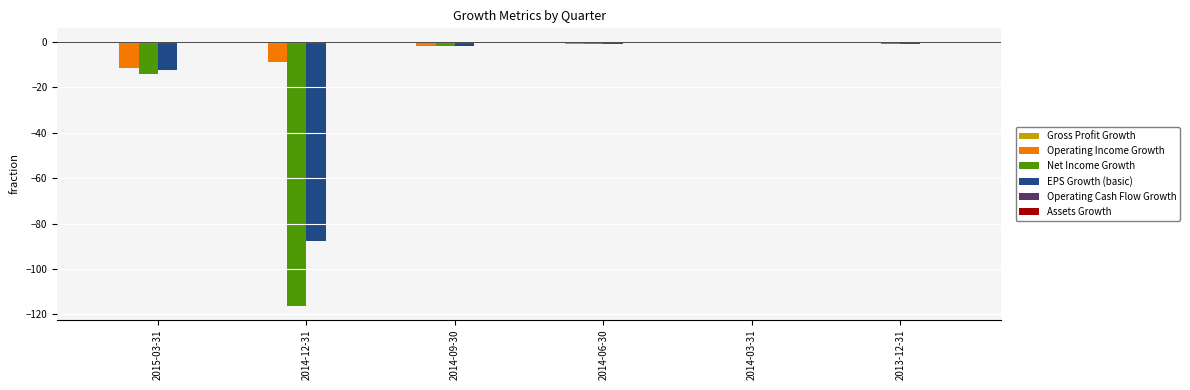

The value of Net Income Growth at 2014-12-31 is -79.9. True or false?

False